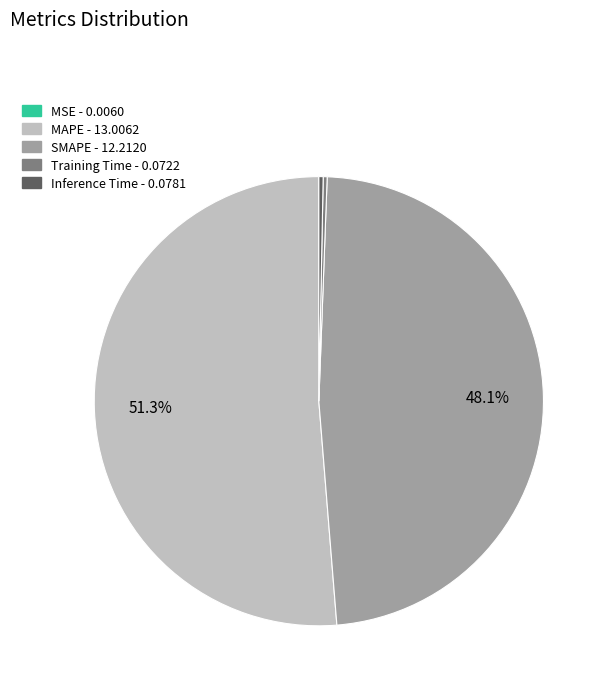

Which slice is the largest?

MAPE